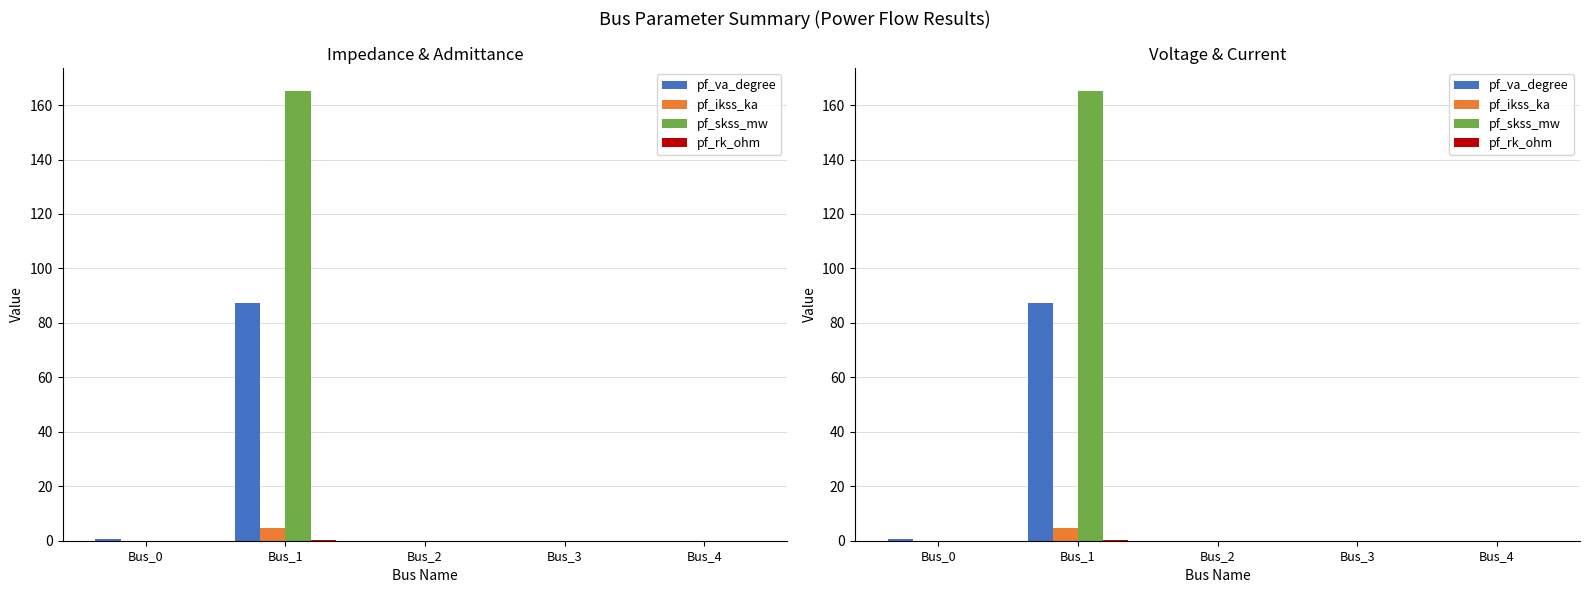

Is it true that pf_skss_mw equals 107.6 at Bus_1?

False